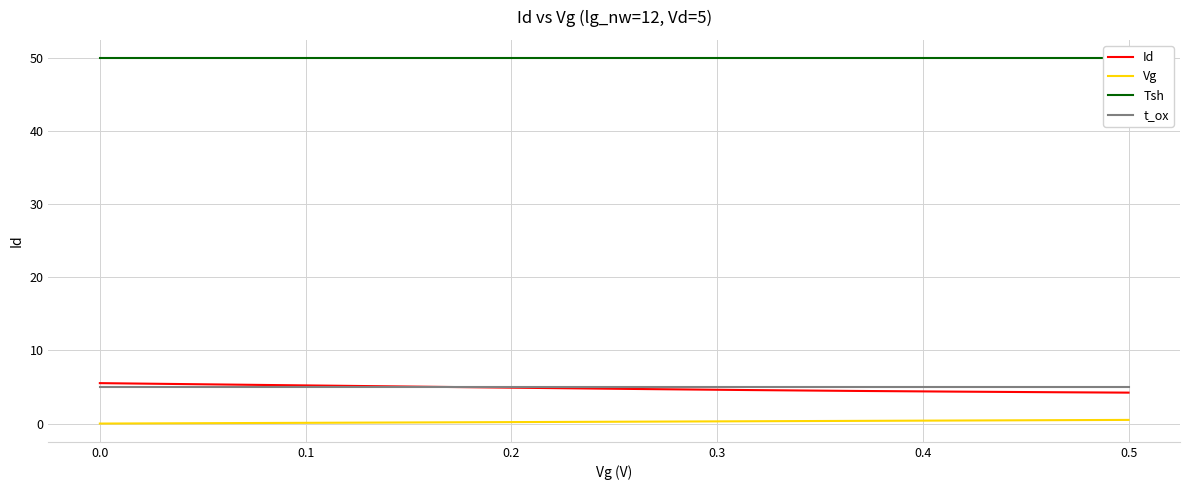

True or false: Vg and t_ox cross at least once.

False